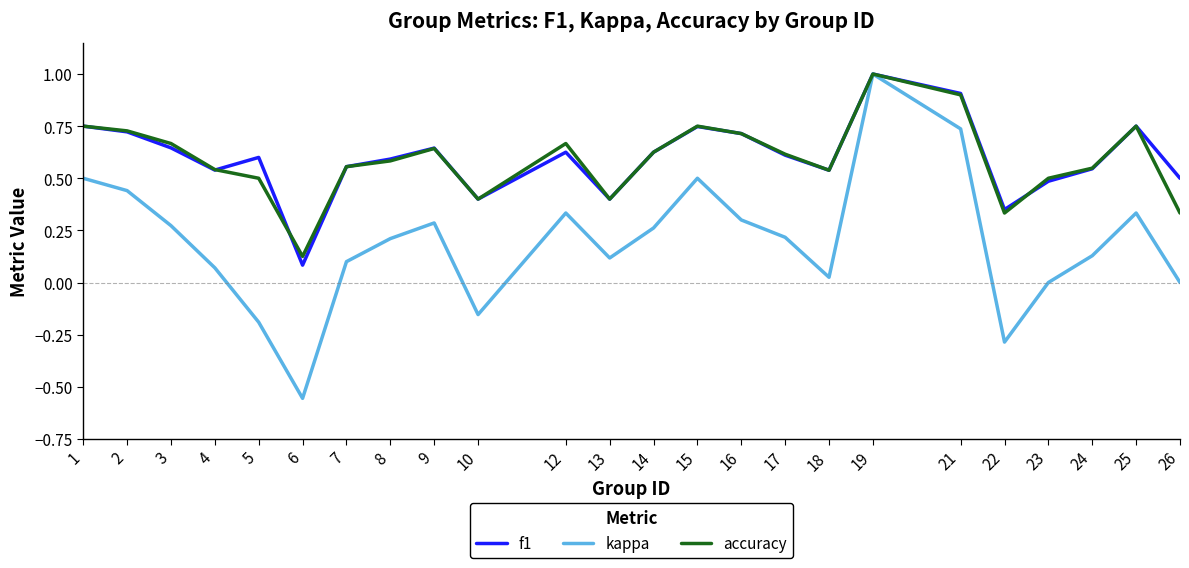

At 5, list the series in order from smallest to largest.

kappa, accuracy, f1